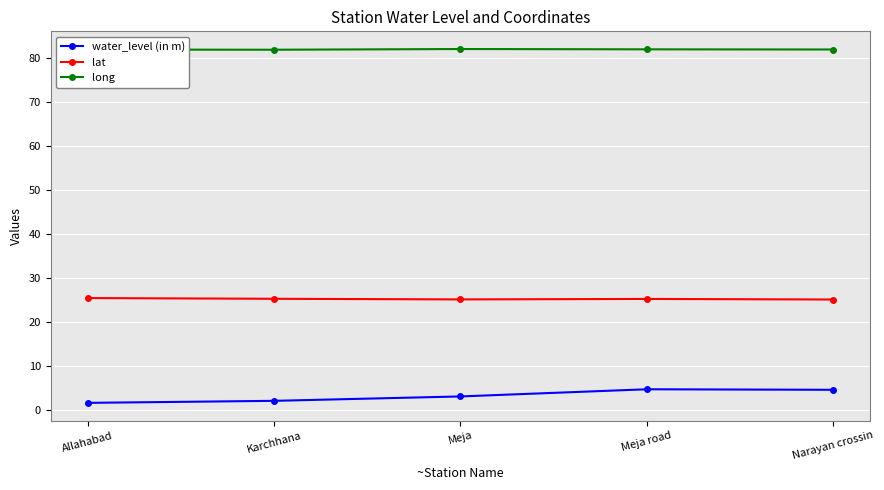

What is the greatest value displayed?

82.1